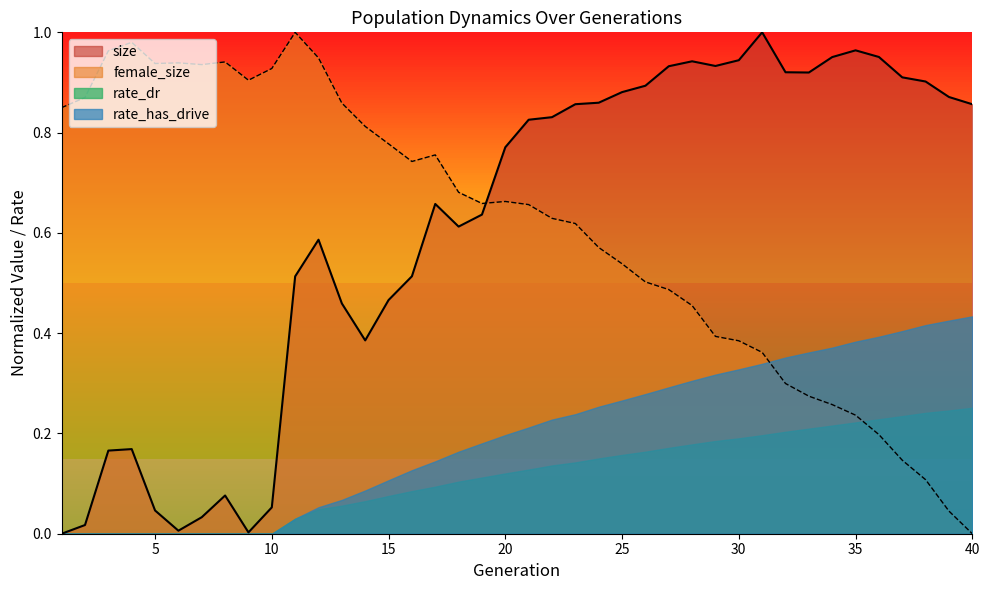

How many interior local valleys does the size series have?

6